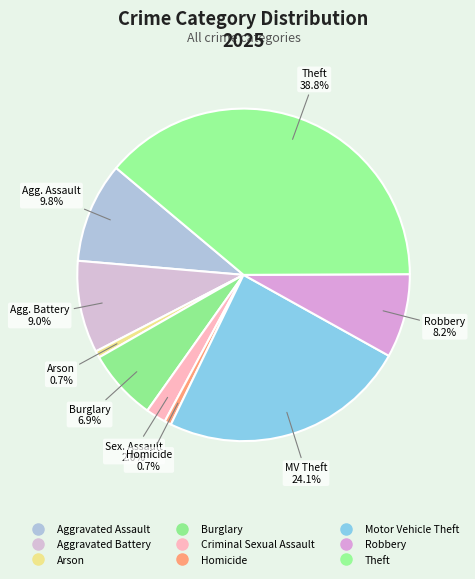

Which has a higher value, Criminal Sexual Assault or Theft?

Theft